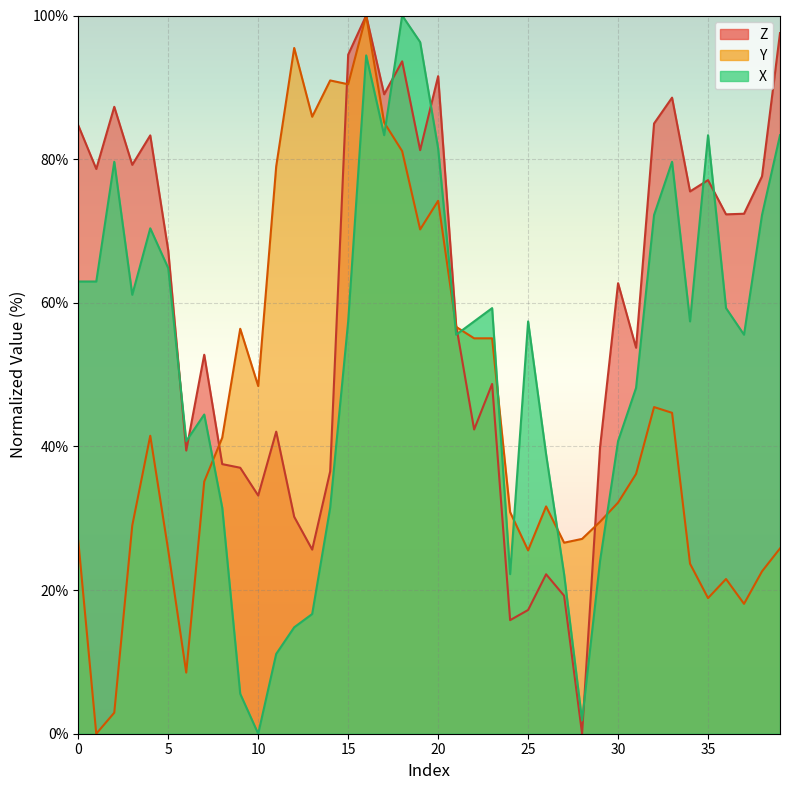

Which series has the largest range (max minus min)?

Z